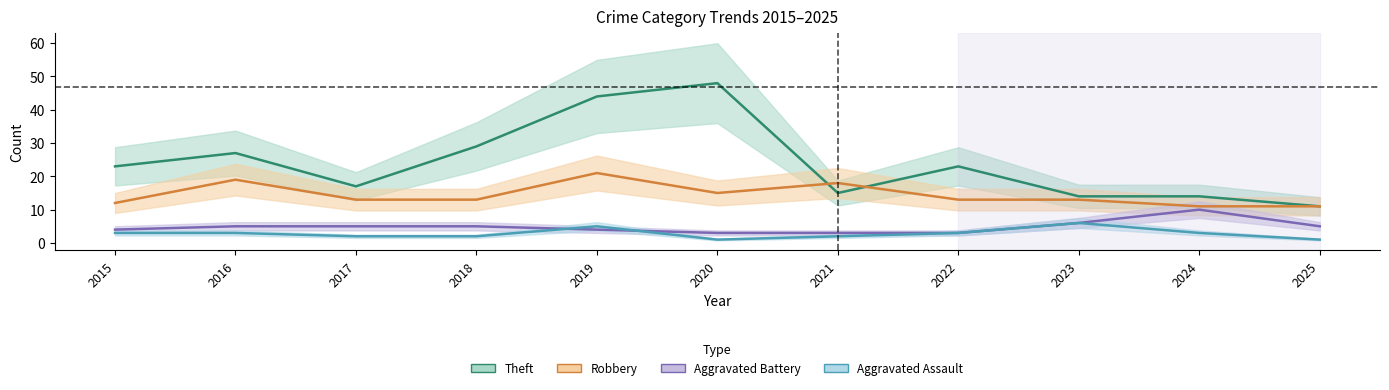

How many data points does each series have?

11